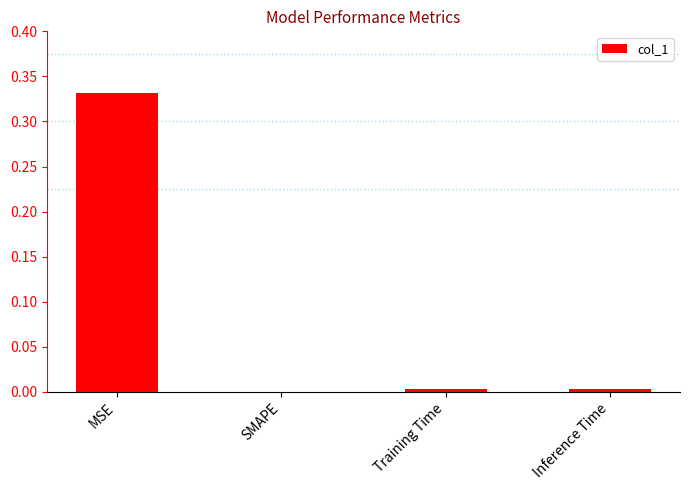

Between MSE and Training Time, which is larger?

MSE